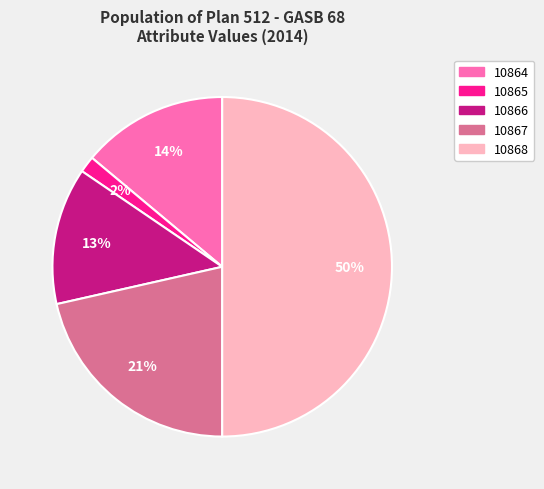

To the nearest percent, what is the difference between the 10864 and 10868 slice percentages?

36%